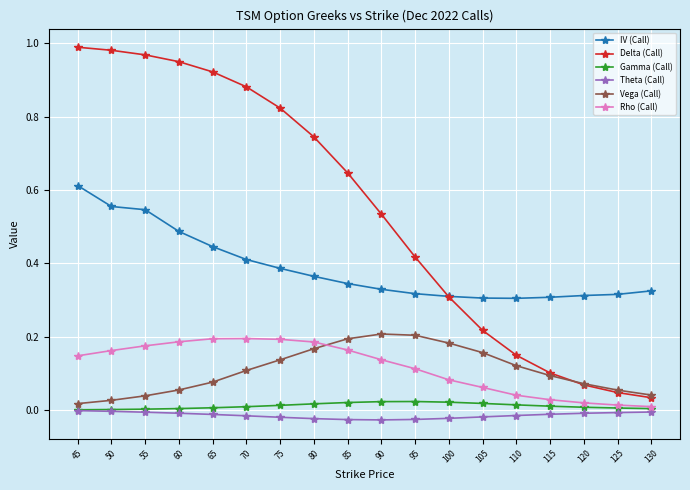

True or false: IV (Call) and Rho (Call) intersect in this chart.

False